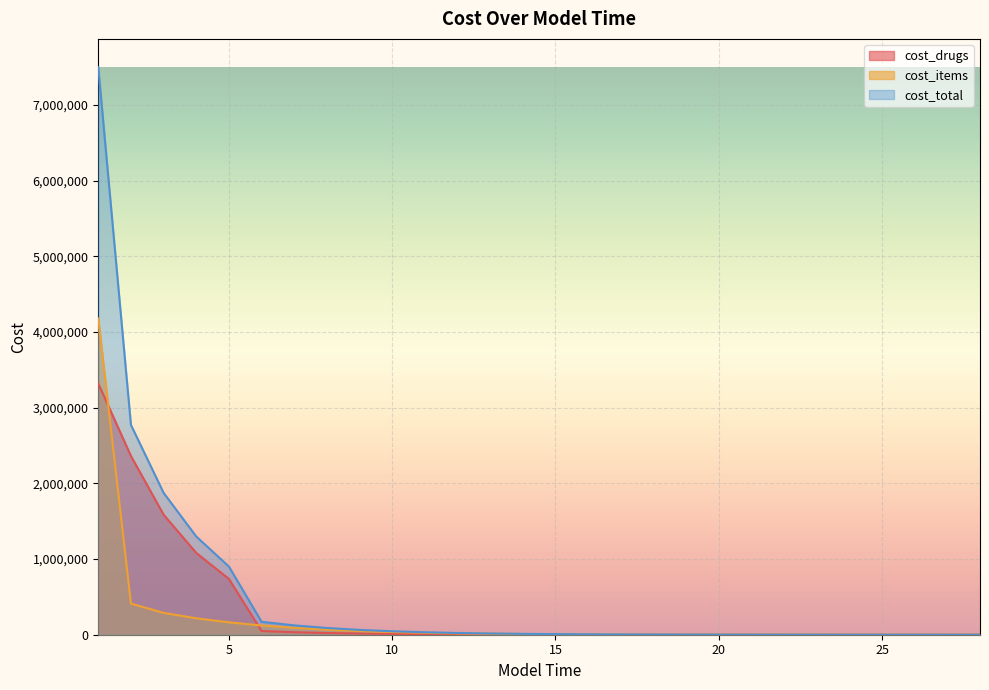

True or false: cost_drugs has more than 1 points higher than both neighbors.

False